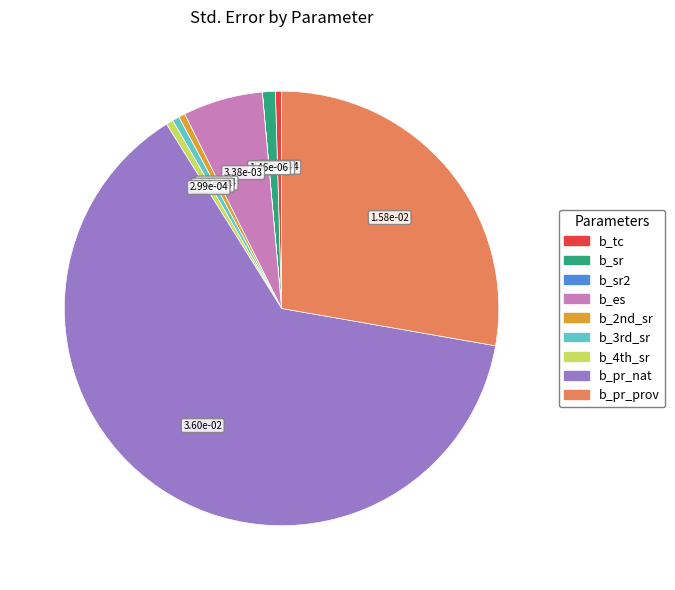

Is there any slice that represents more than half of the pie?

Yes